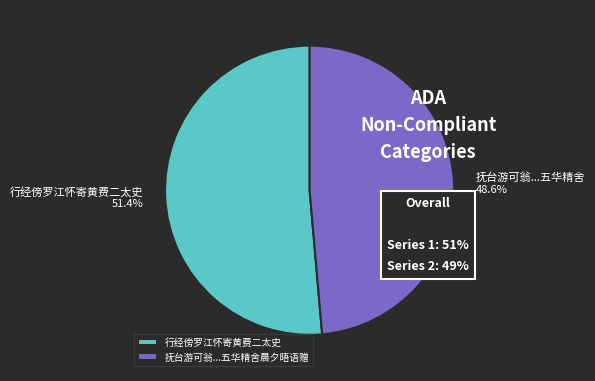

How much of the chart is everything except 行经傍罗江怀寄黄费二太史?

48.6%